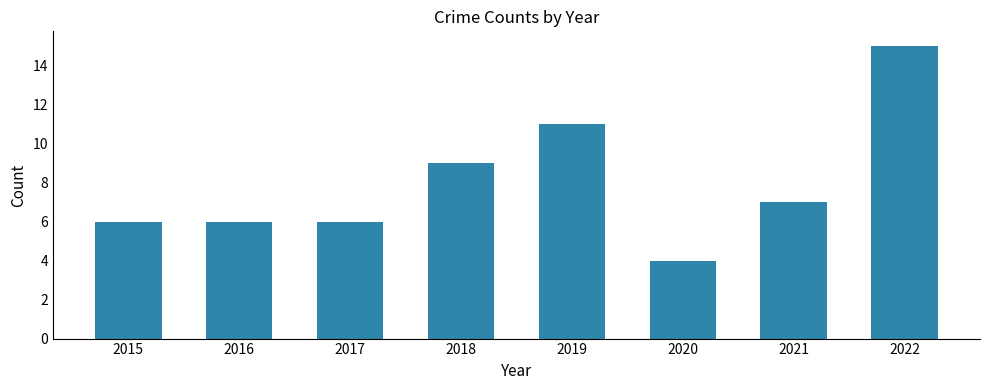

What is the ratio of the value at 2016 to the value at 2019?

0.5